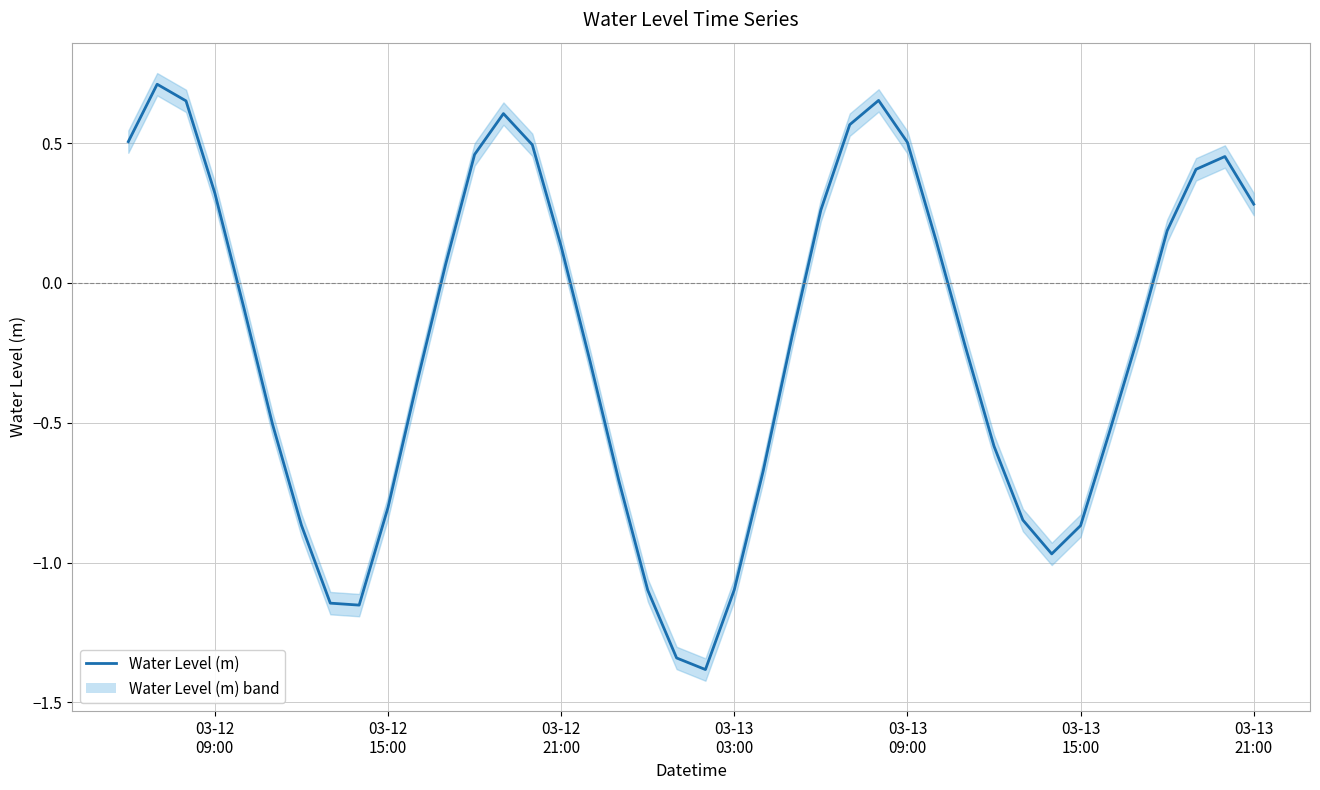

What is the minimum value shown in the chart?

-1.4